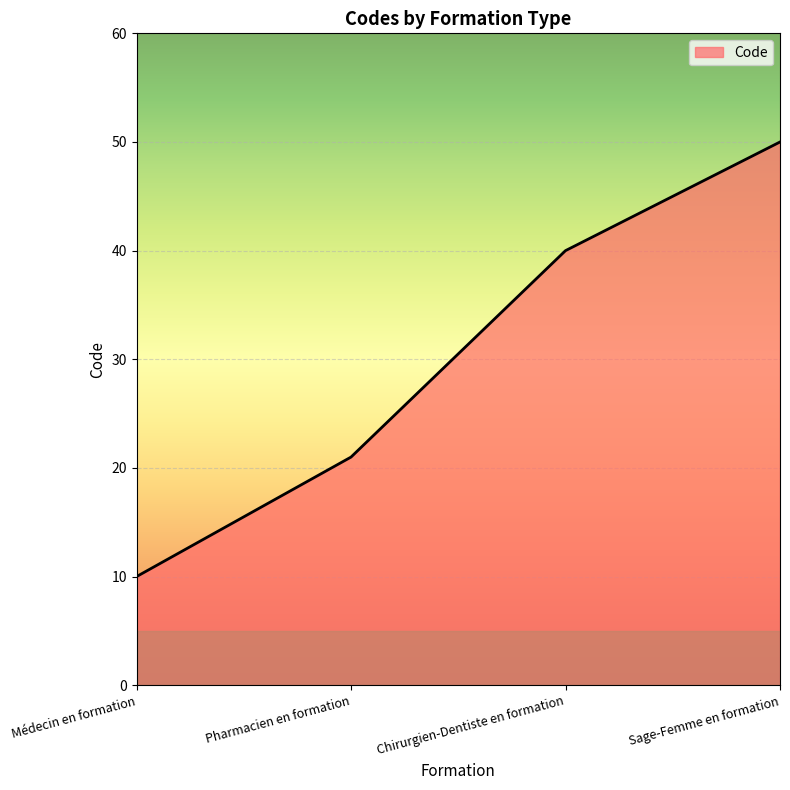

Rank the categories by value from lowest to highest.

Médecin en formation, Pharmacien en formation, Chirurgien-Dentiste en formation, Sage-Femme en formation